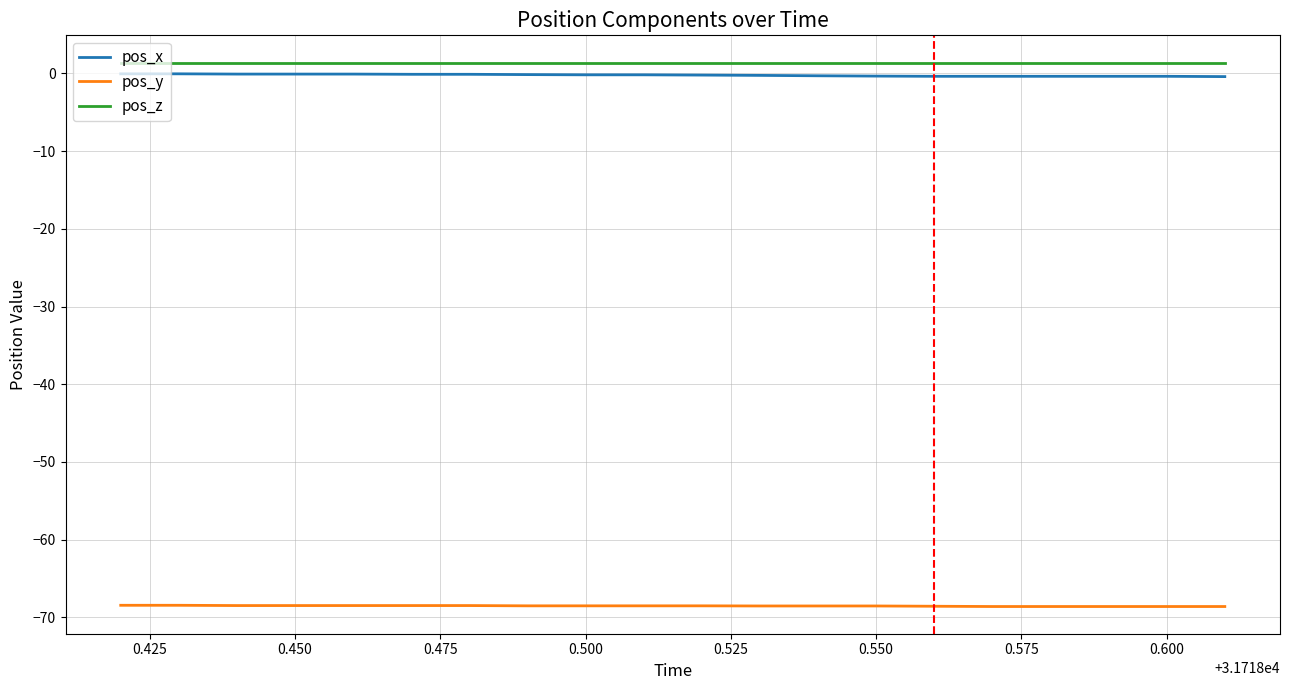

True or false: pos_x and pos_y intersect in this chart.

False